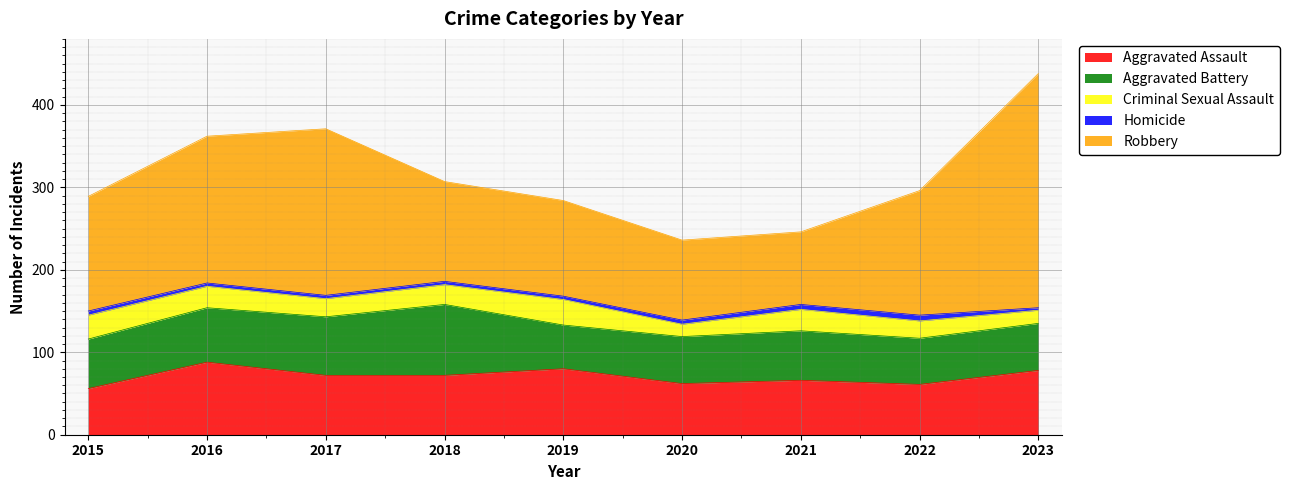

What is the sum of the Homicide values at 2023 and 2015?

8